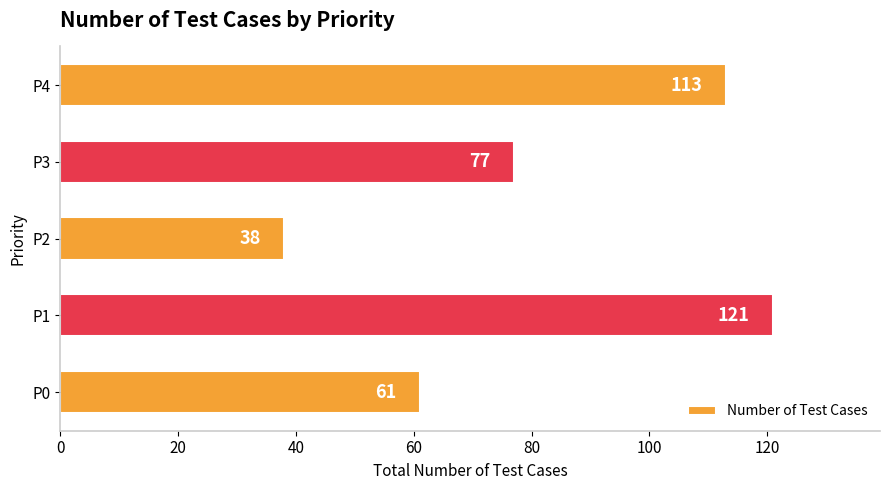

True or false: the data shows 38 at P2.

True